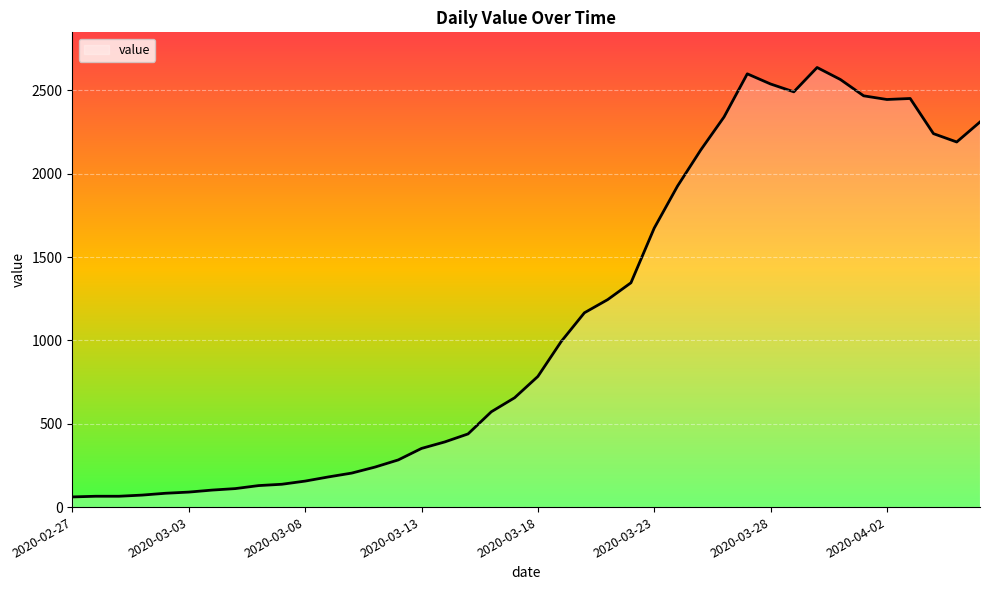

What is the difference between the maximum and minimum values?

2577